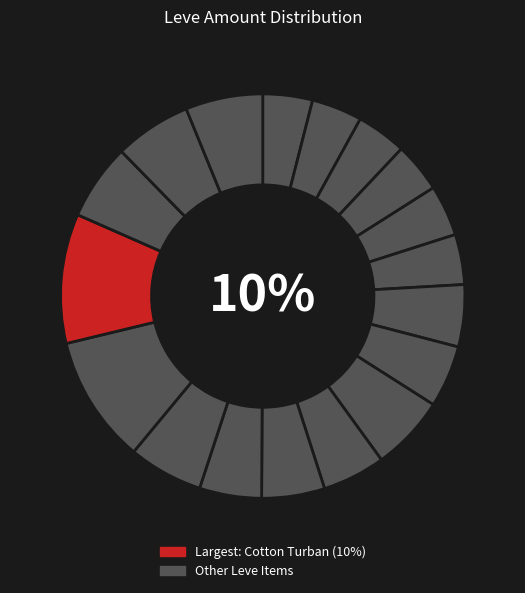

Count the number of slices in the pie.

18